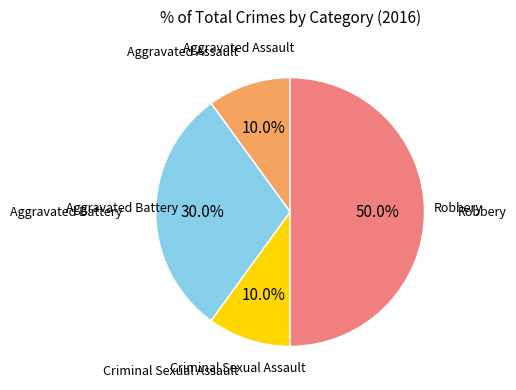

How many segments does this pie chart have?

4